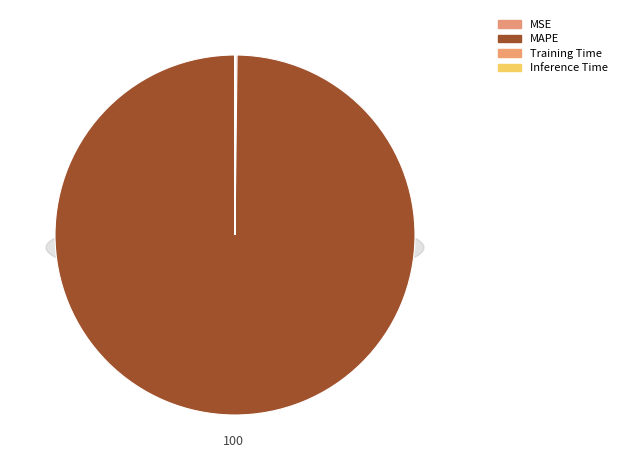

Is it true that MAPE is 99% of the pie?

False